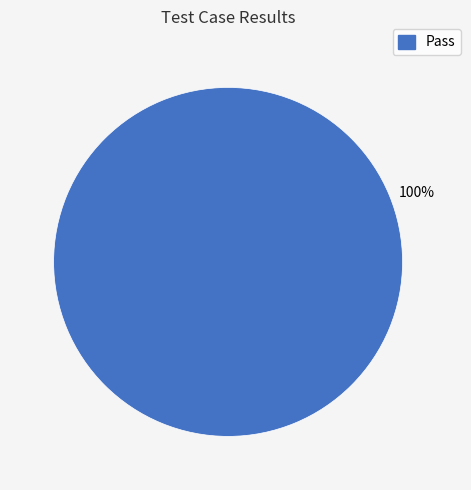

Is there any slice that represents more than half of the pie?

Yes